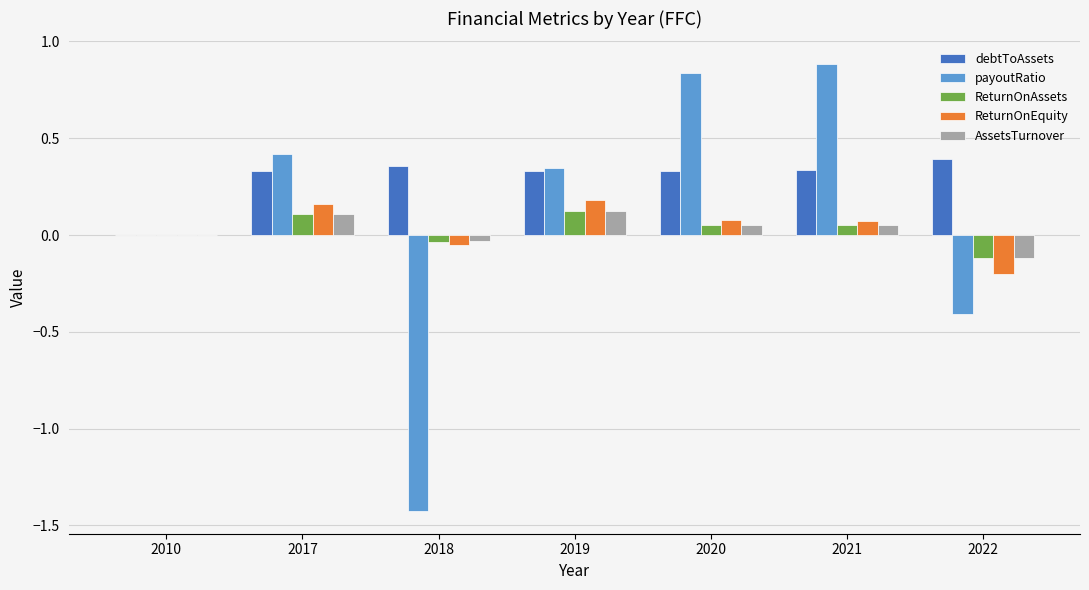

What is the maximum value shown in the chart?

0.9